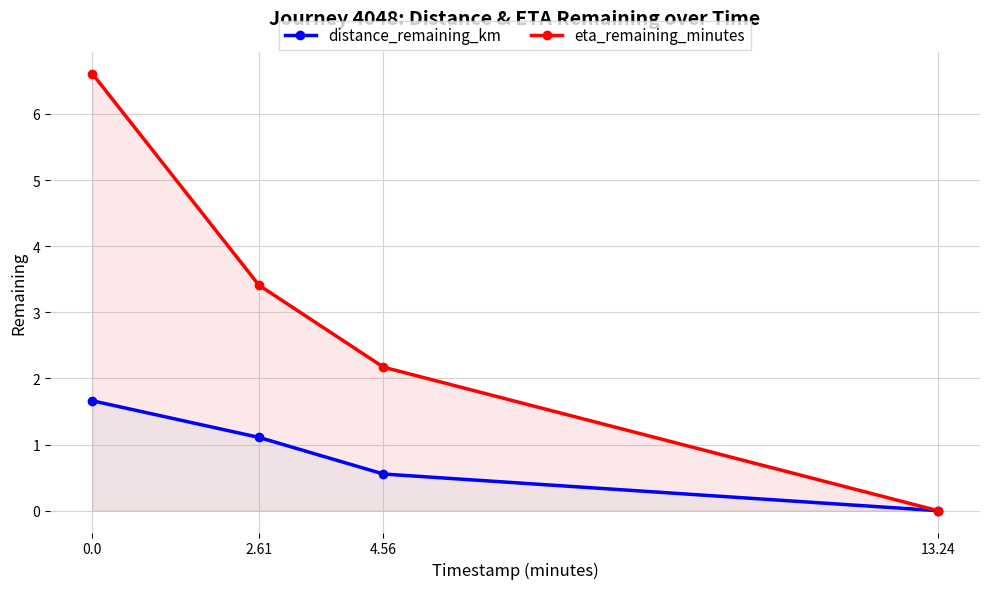

At which label is distance_remaining_km closest to 0?

13.24